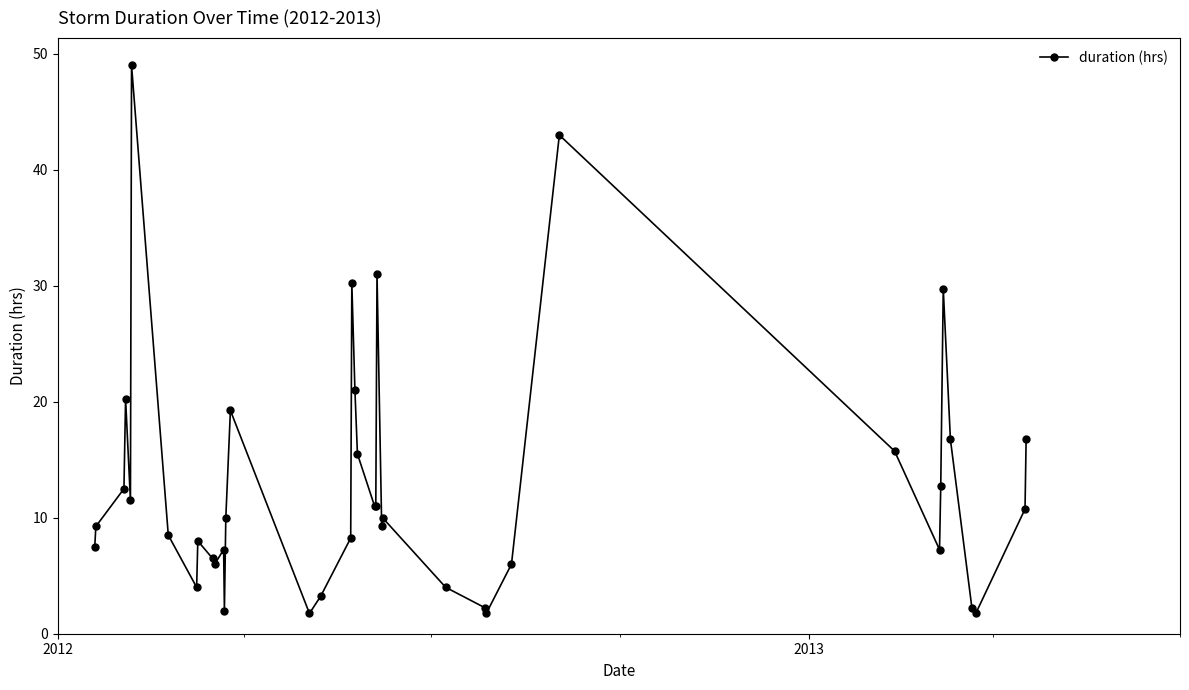

True or false: the data has more than 2 interior local peaks.

True